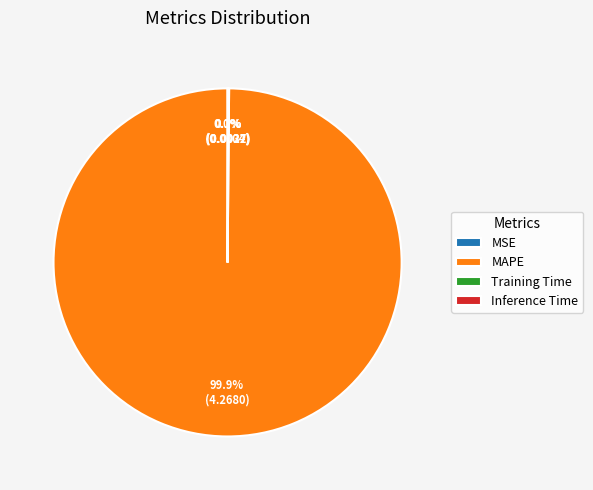

What is the largest slice in the pie chart?

MAPE